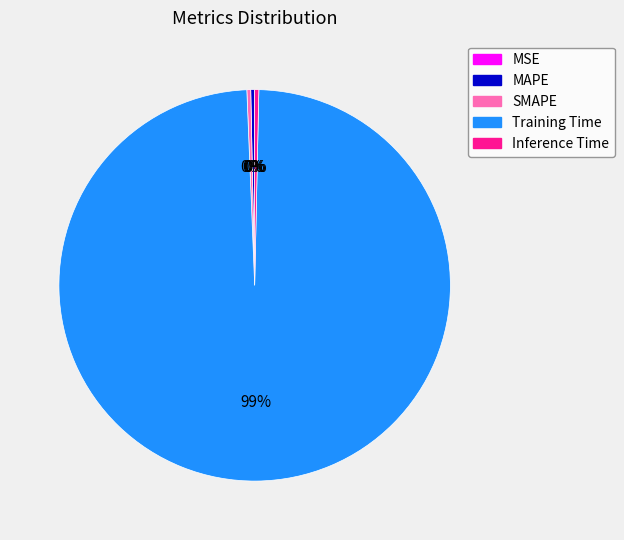

Is the sum of Inference Time and Training Time greater than half?

Yes